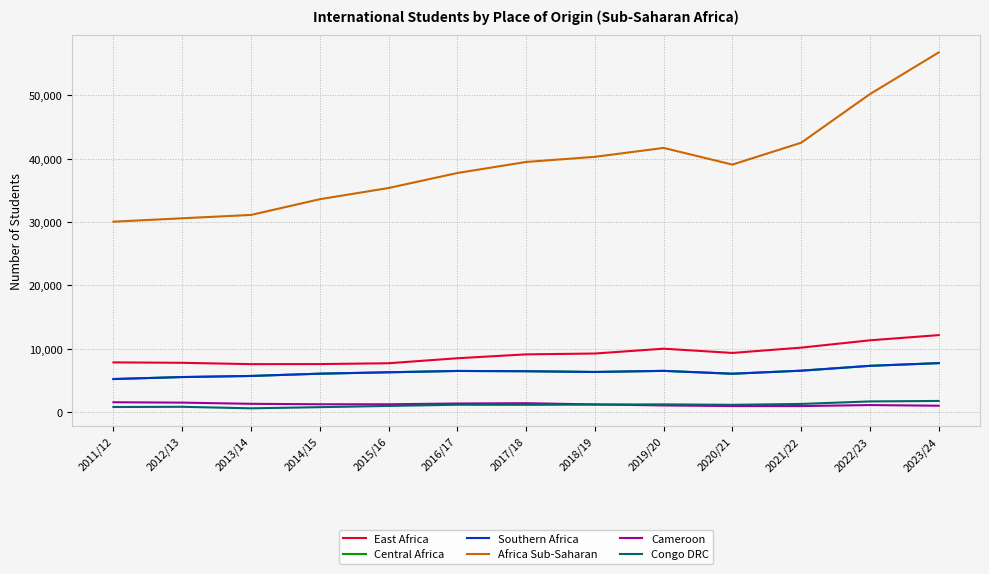

At how many categories does at least one series exceed 6362?

13